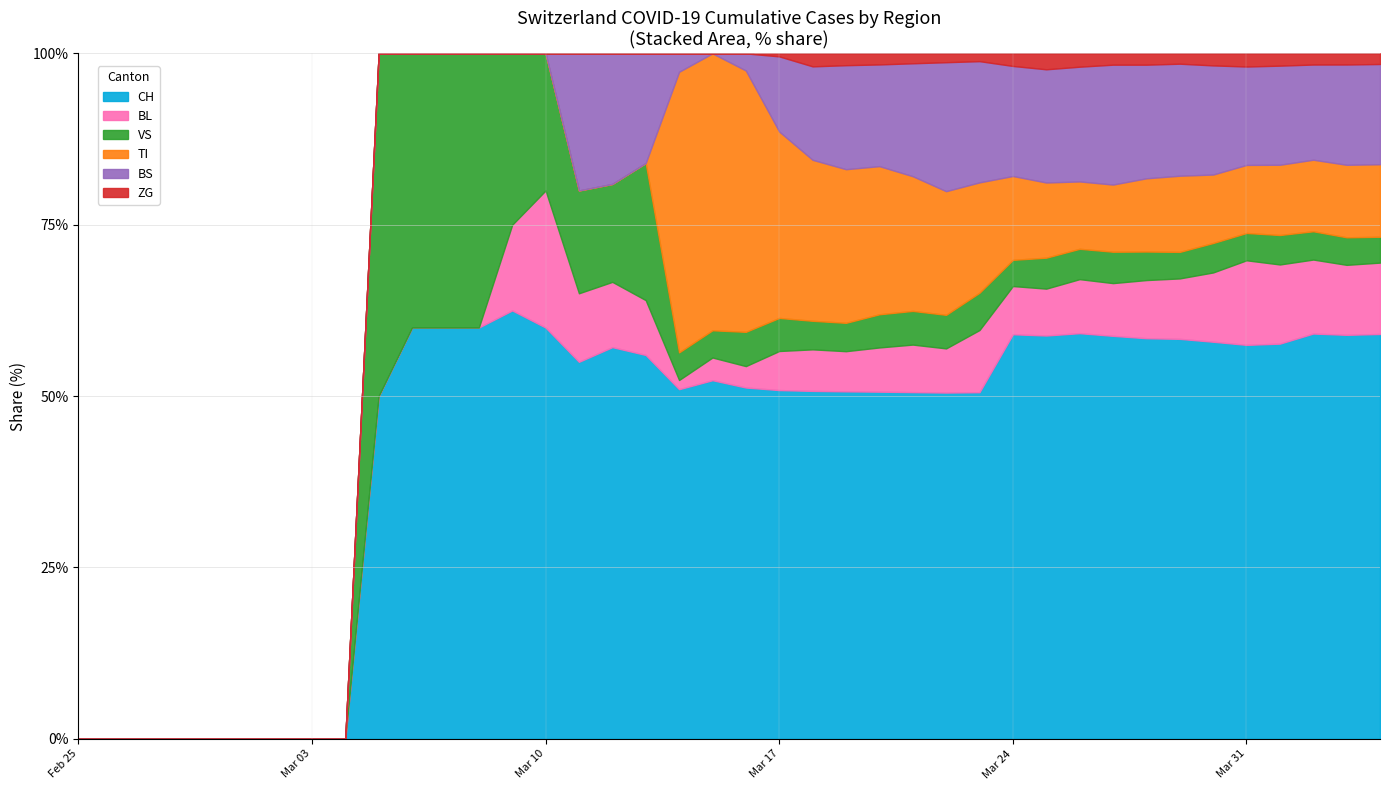

Which series has the largest range (max minus min)?

CH